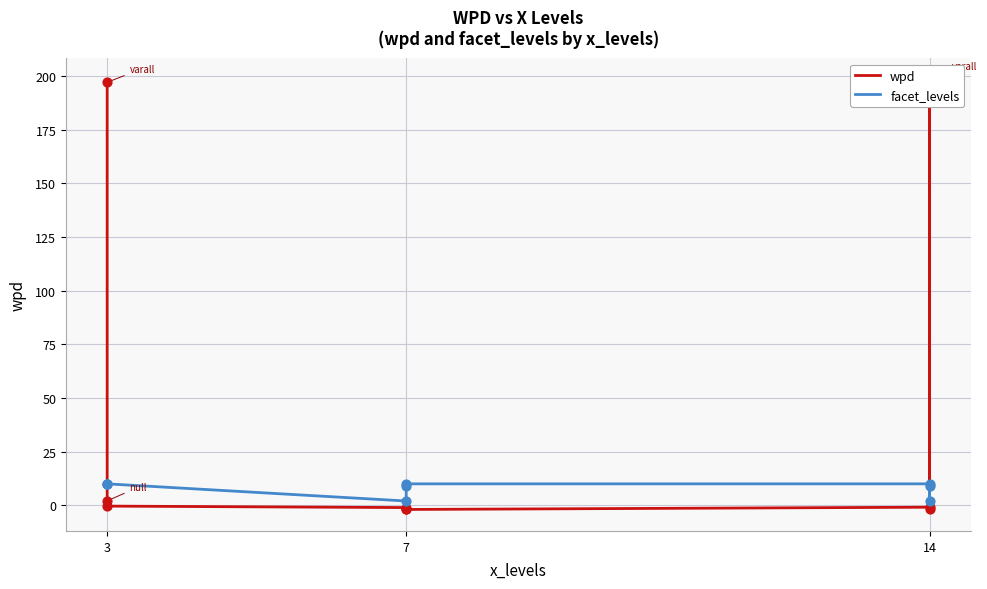

At which category is the sum across all series the highest?

3